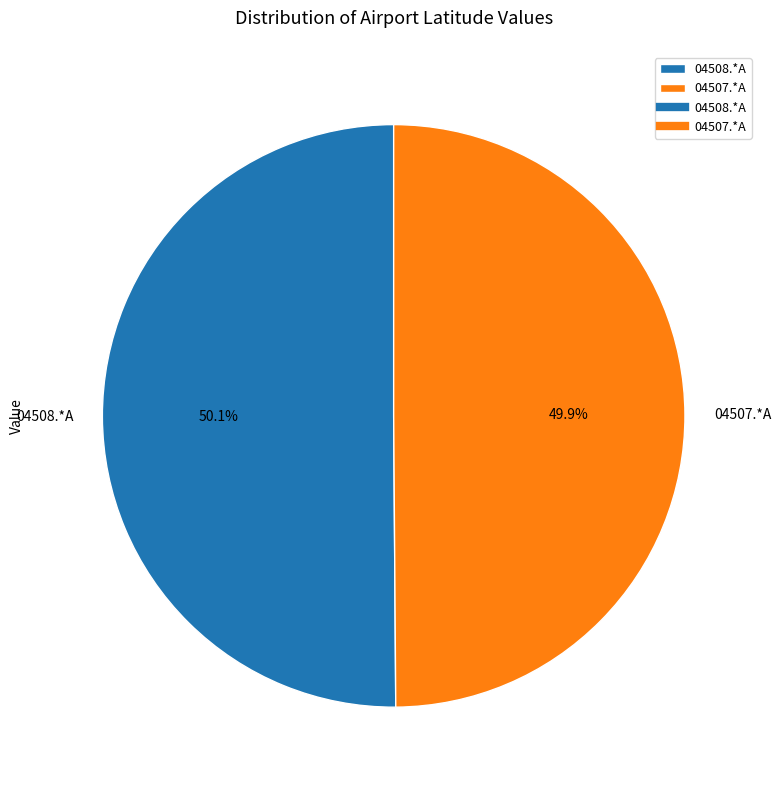

Does any single category account for the majority?

Yes